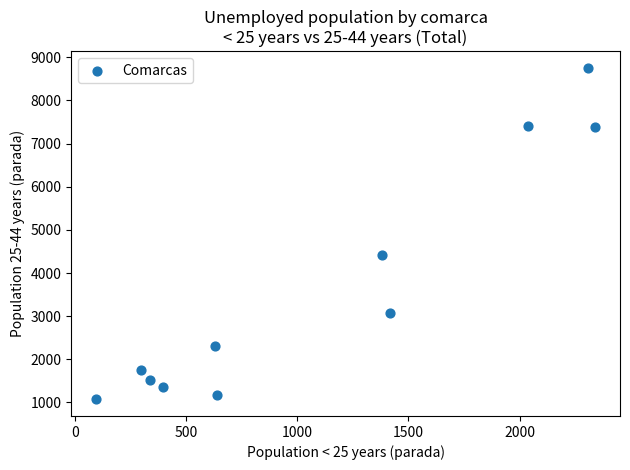

What is the average Y value?

3656.4